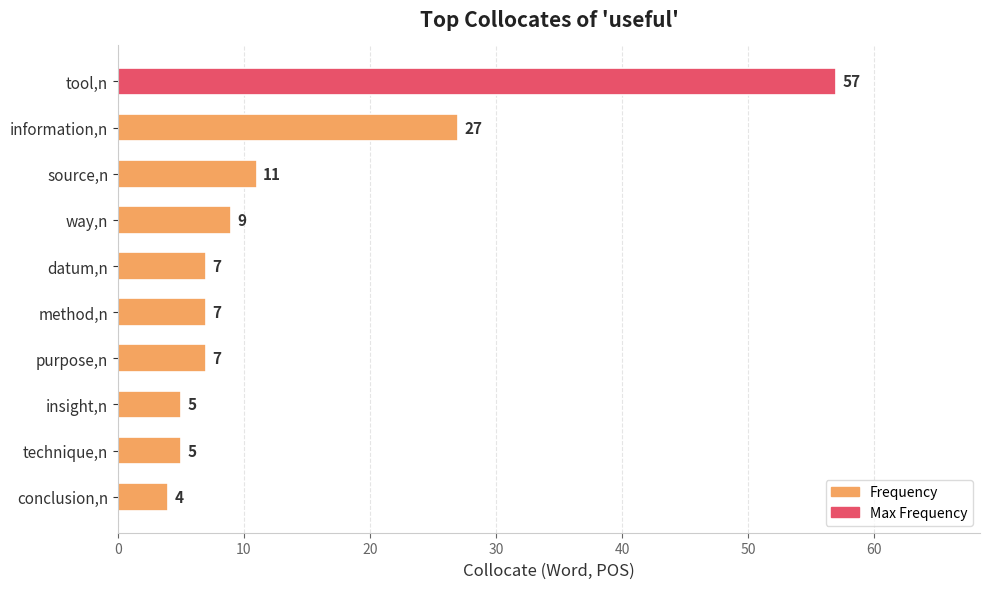

Which category has the lowest value across all series?

conclusion,n